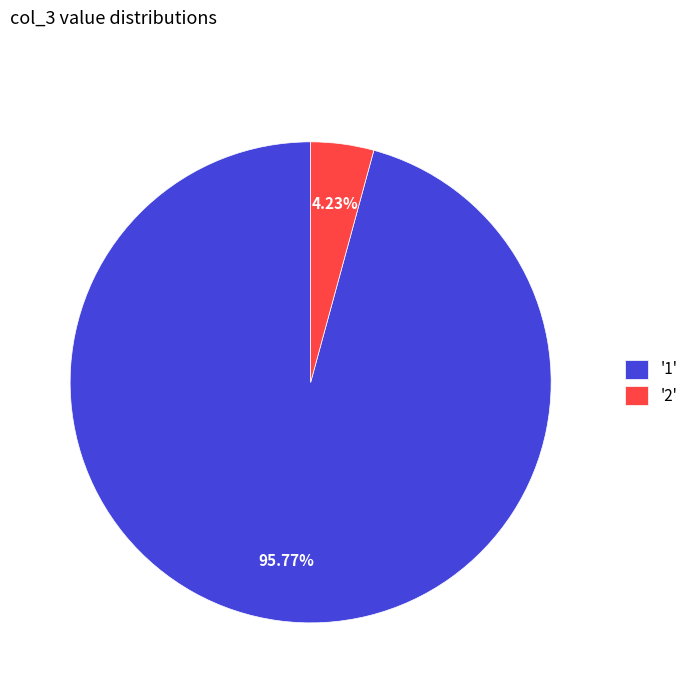

Which slice is the smallest?

'2'